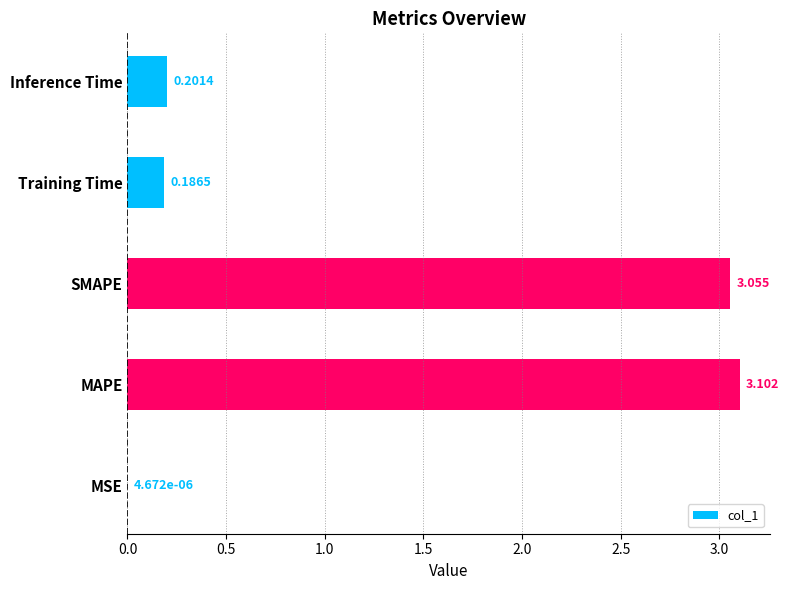

Between MAPE and Inference Time, which is larger?

MAPE